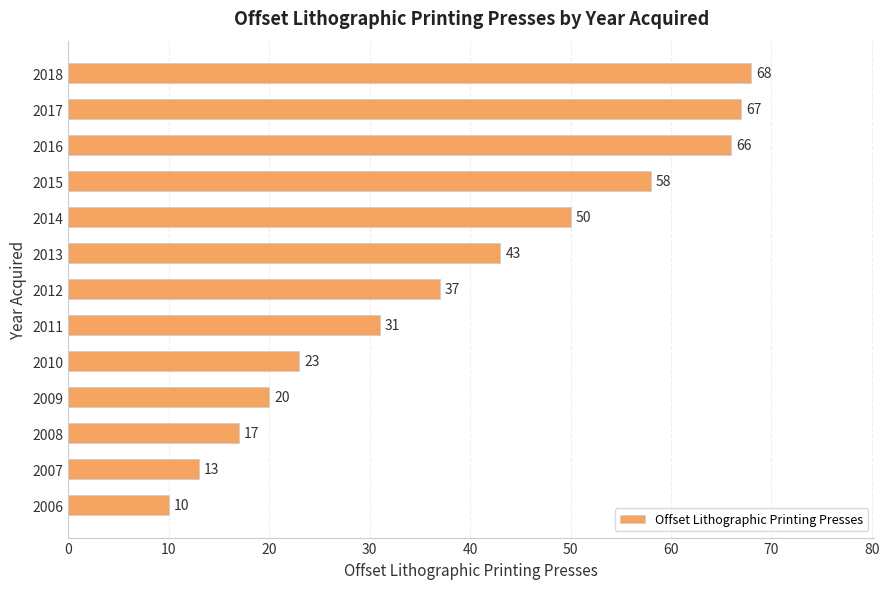

Where is the data nearest to the value 39?

2012